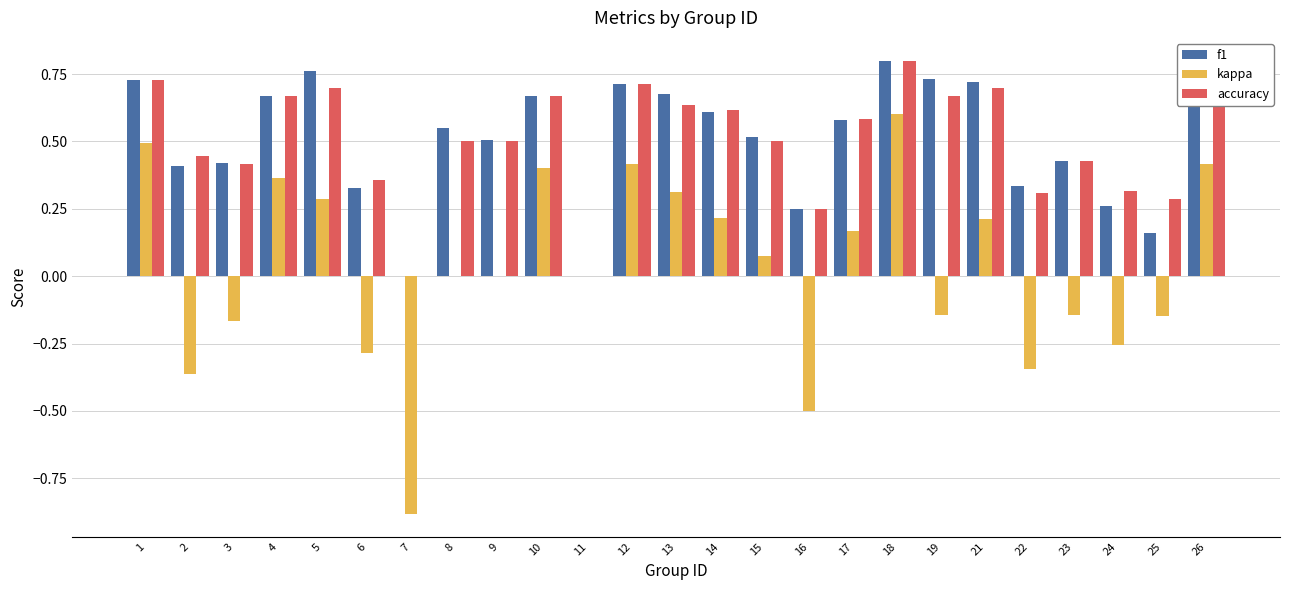

At which label does kappa reach its peak?

18